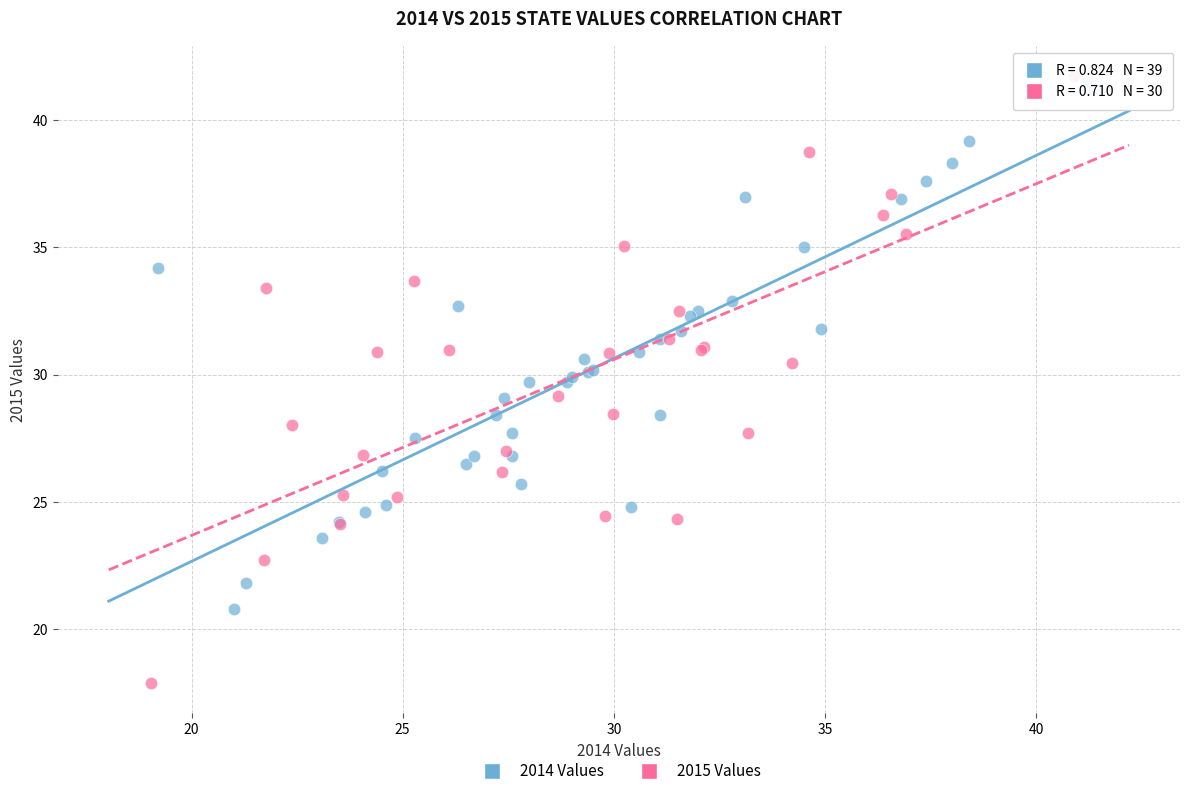

Which series reaches the minimum Y coordinate?

2015 Values